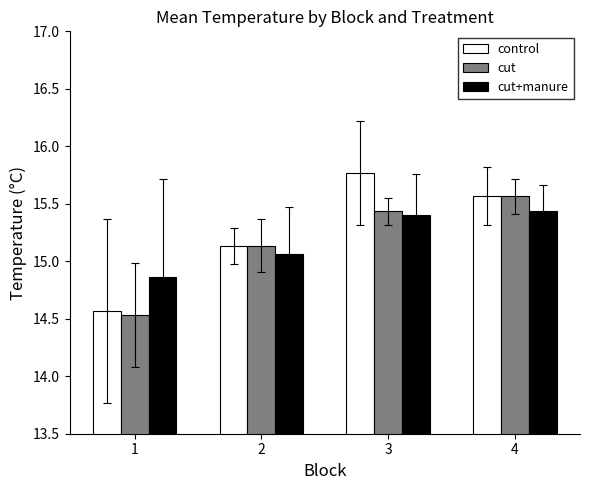

Count the control values in the range 15 to 16.

3